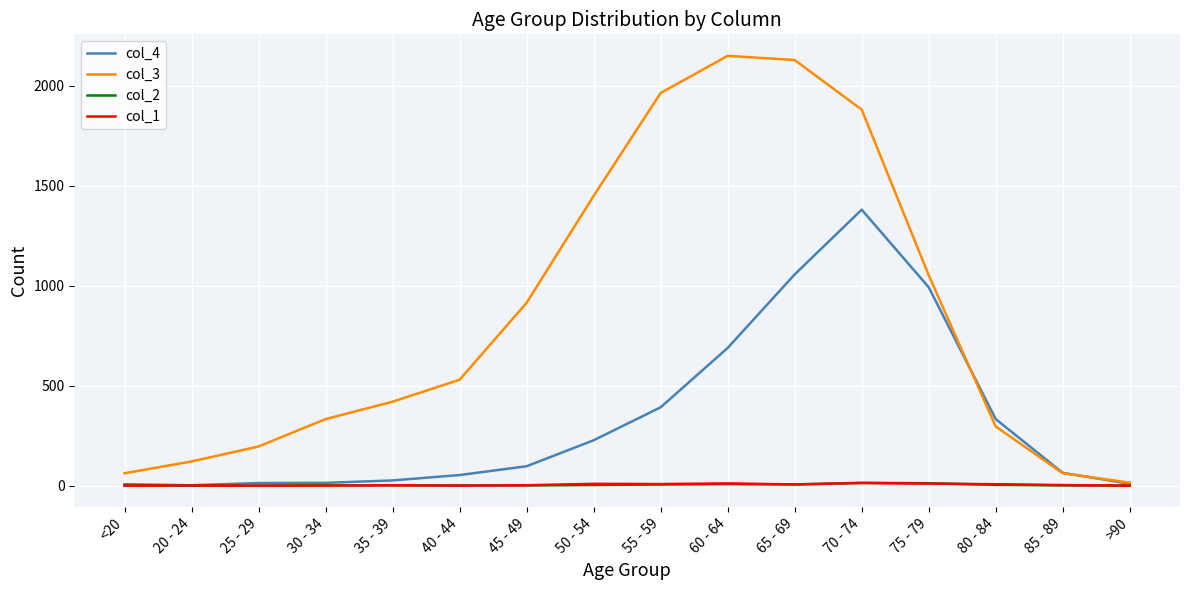

True or false: col_1 has more than 2 points higher than both neighbors.

True